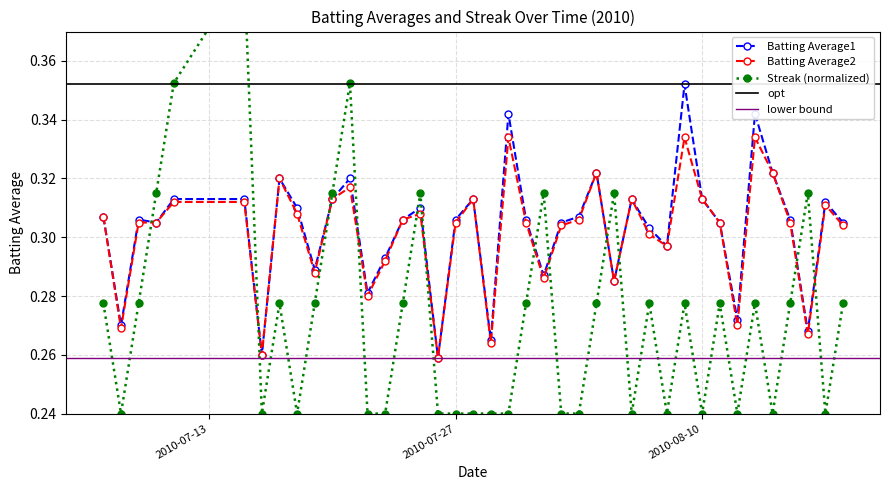

True or false: Batting Average1 and Batting Average2 cross at least once.

False